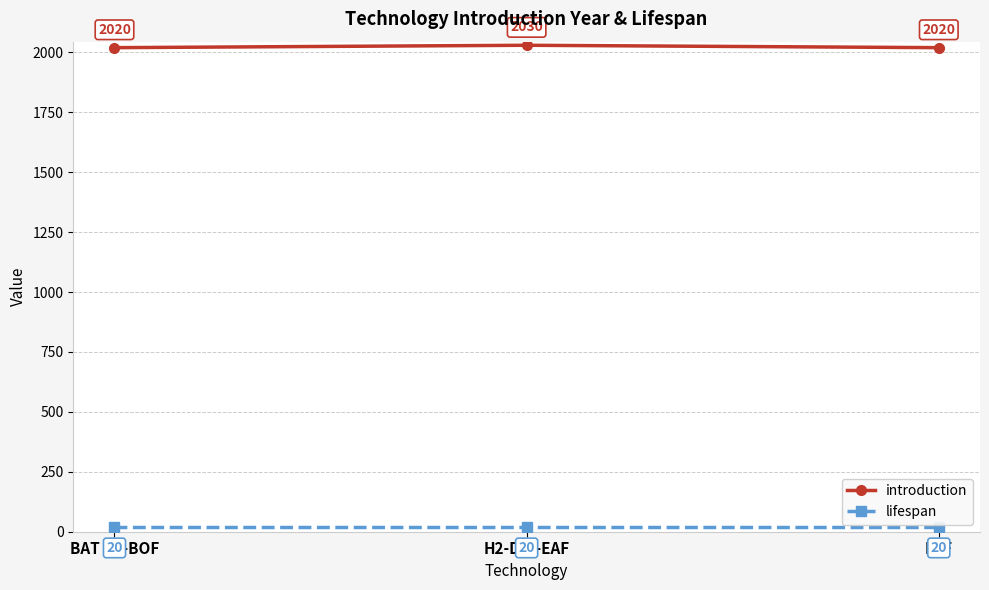

What is the value of the introduction point at the 1st from the left?

2020